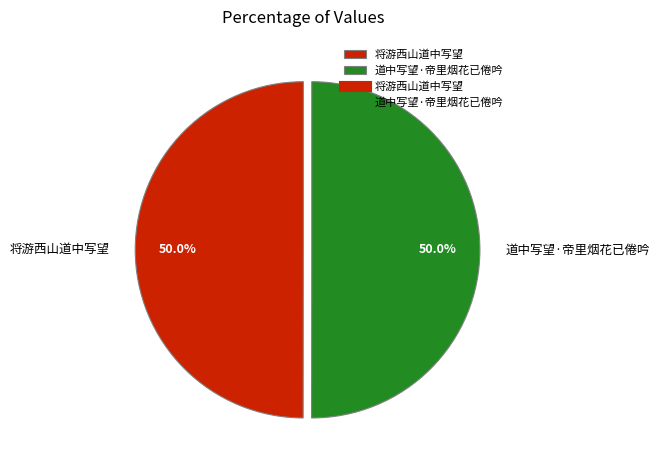

Approximately how many times larger is the value at 道中写望·帝里烟花已倦吟 compared to 将游西山道中写望?

1.0